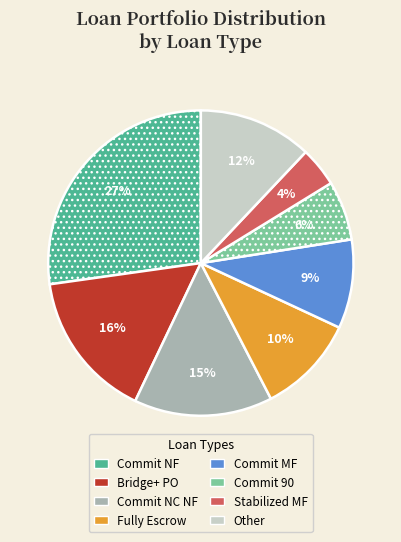

Is there a majority slice in this chart?

No